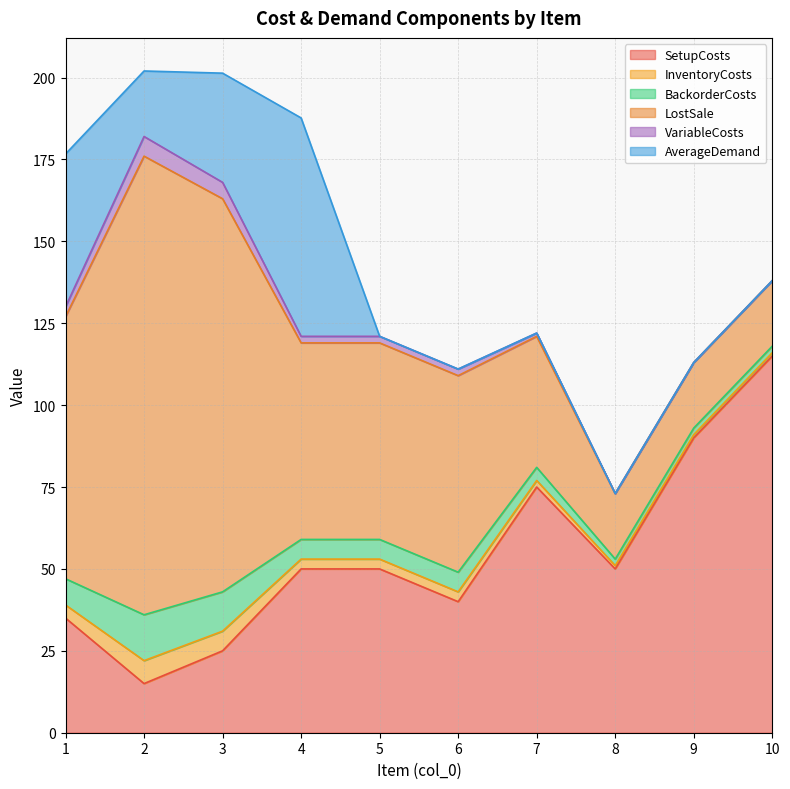

How many interior local peaks does the VariableCosts series have?

1